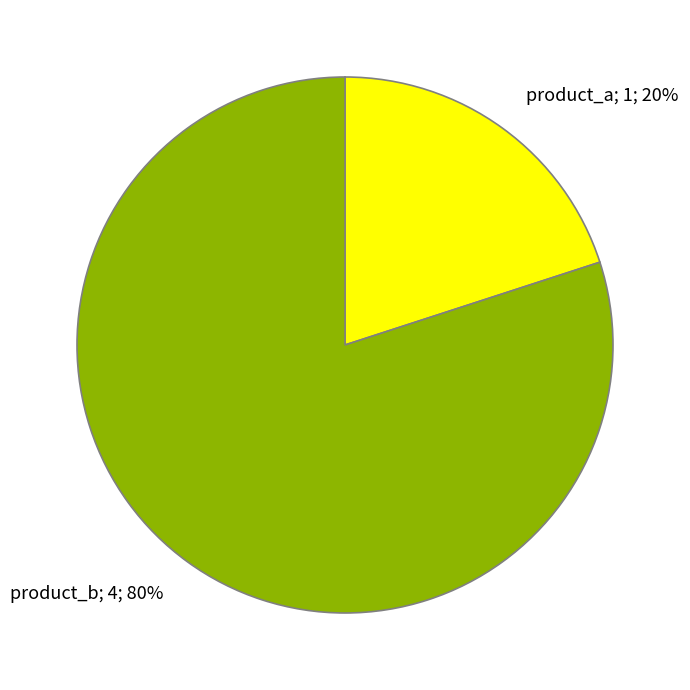

True or false: product_a accounts for 20% of the total.

True